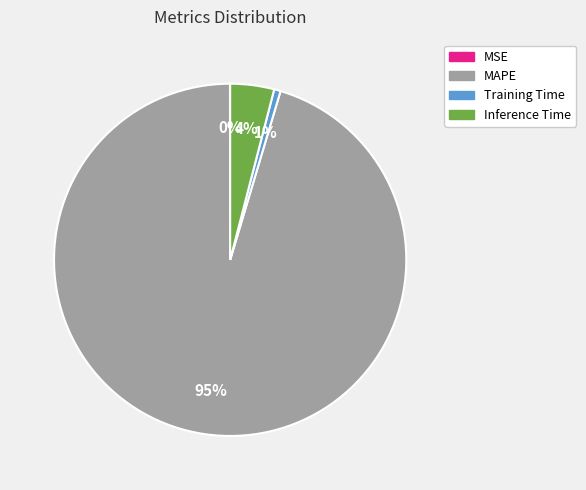

What is the majority slice?

MAPE